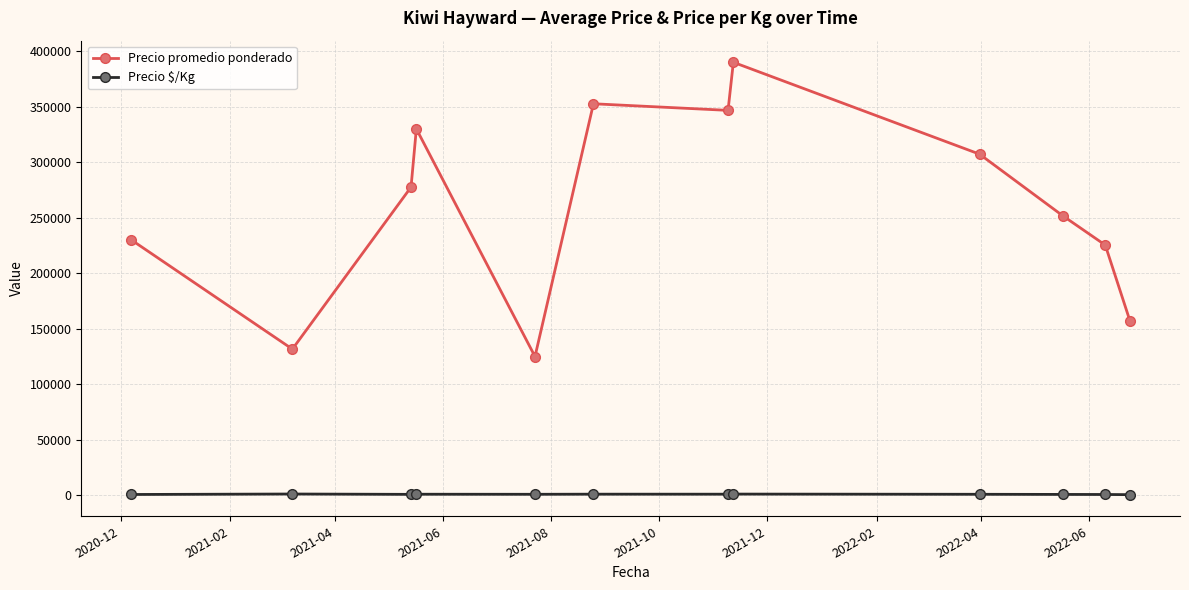

Which series has the largest total across all categories?

Precio promedio ponderado